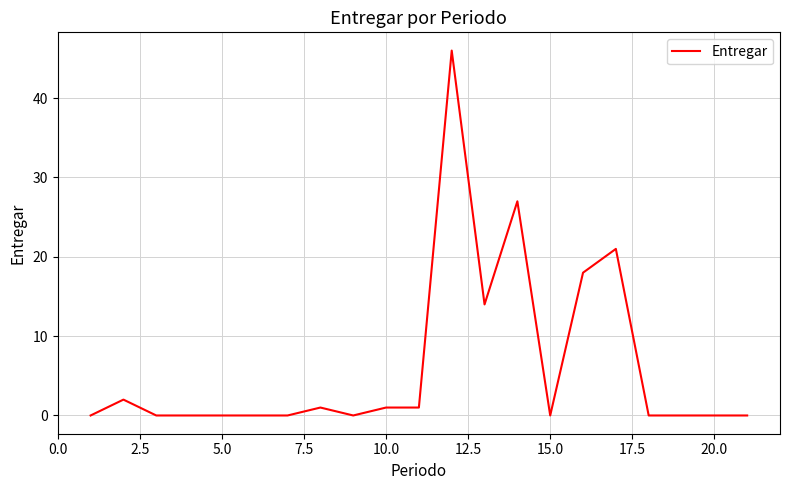

What is the difference between the maximum and minimum values?

46